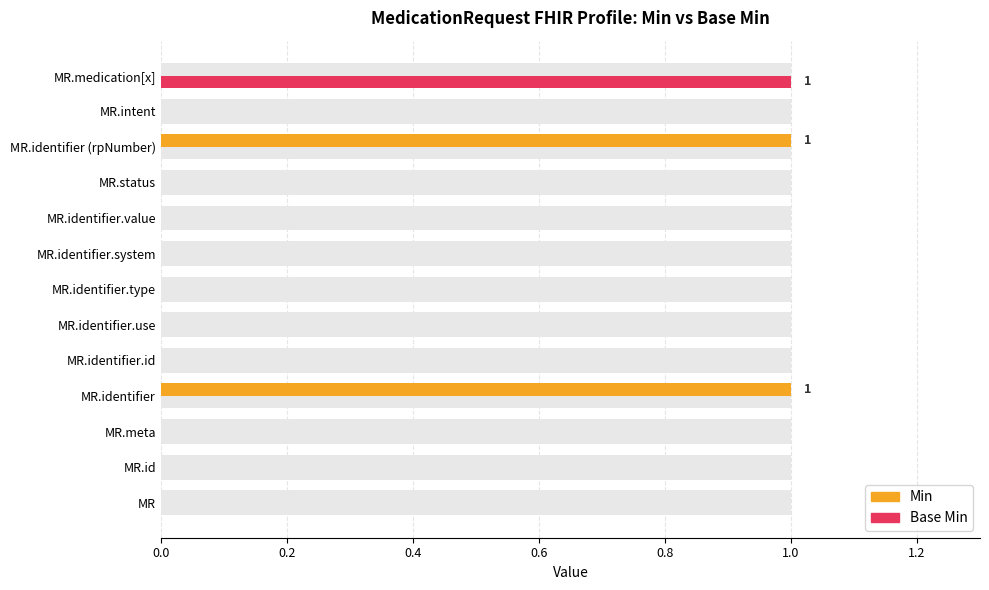

How many bars are there in total?

26